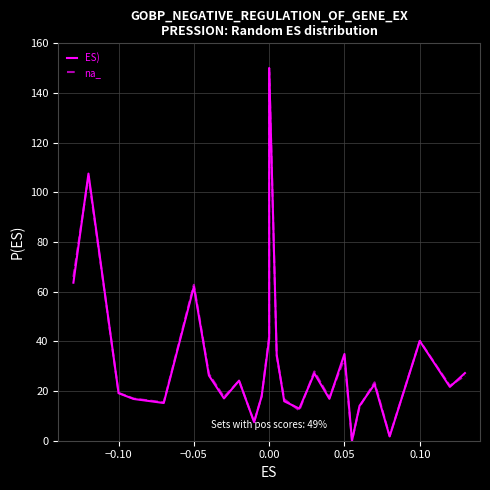

Is this an area chart (filled region under the line)?

No